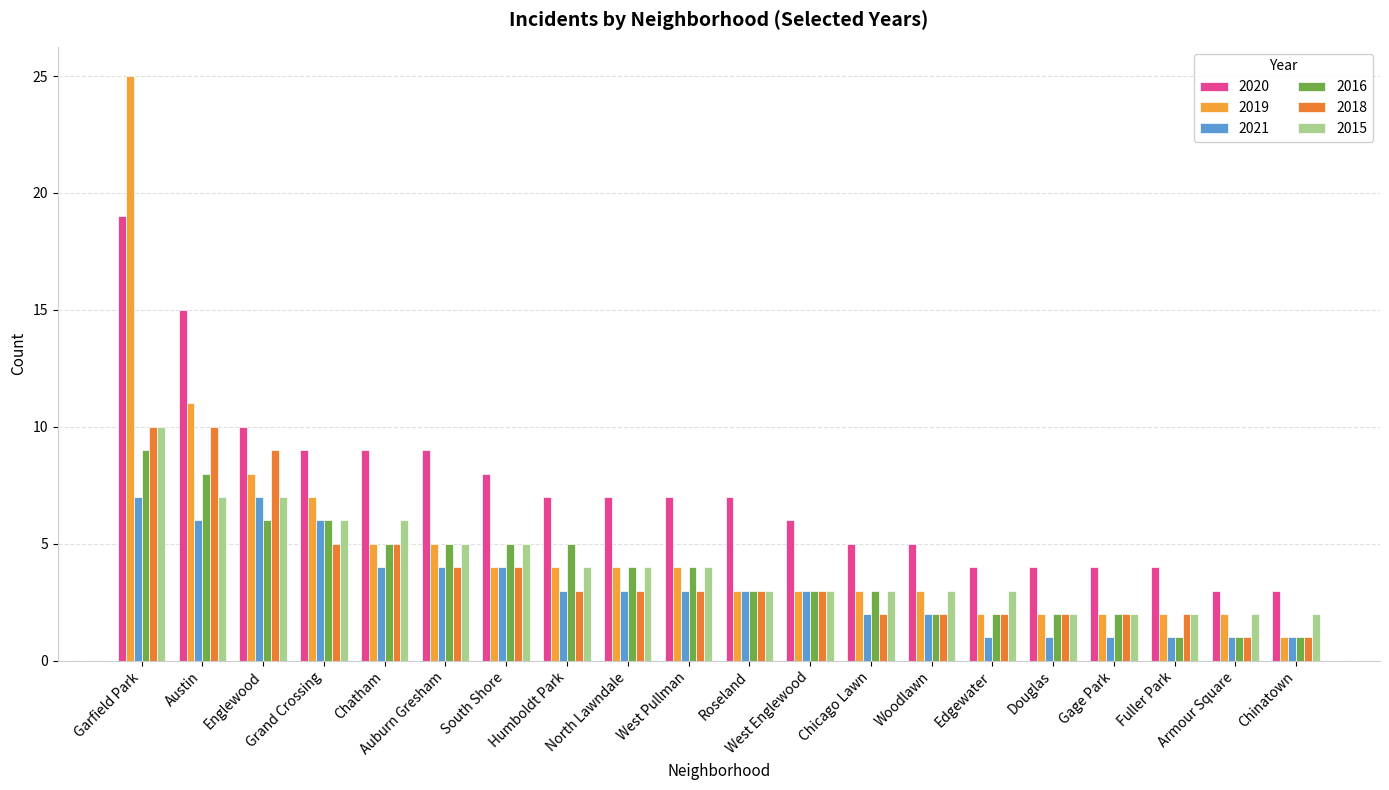

Rank the series by their maximum value, from highest to lowest.

2019, 2020, 2018, 2015, 2016, 2021